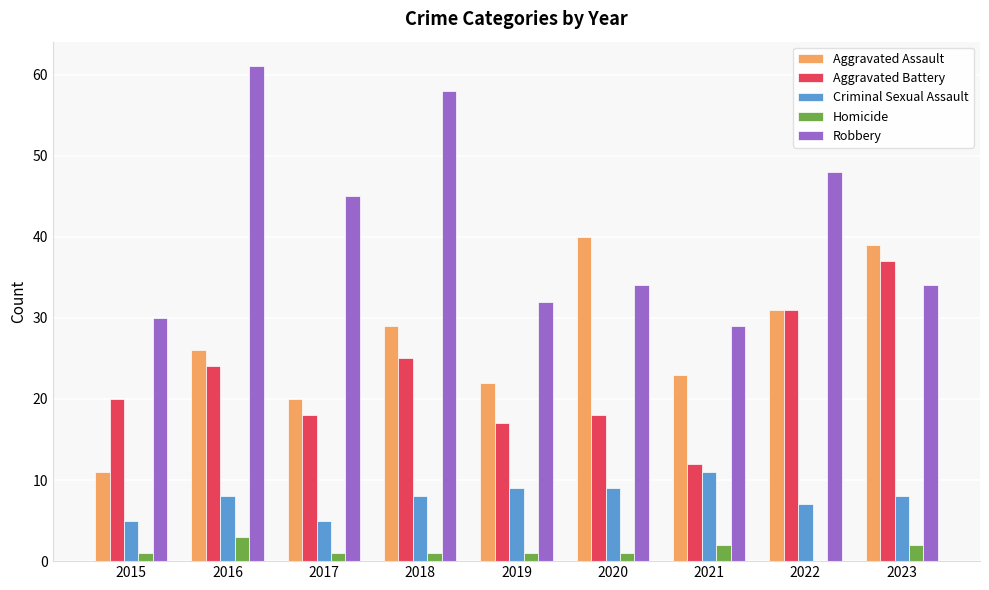

Which label corresponds to the largest value in the chart?

2016